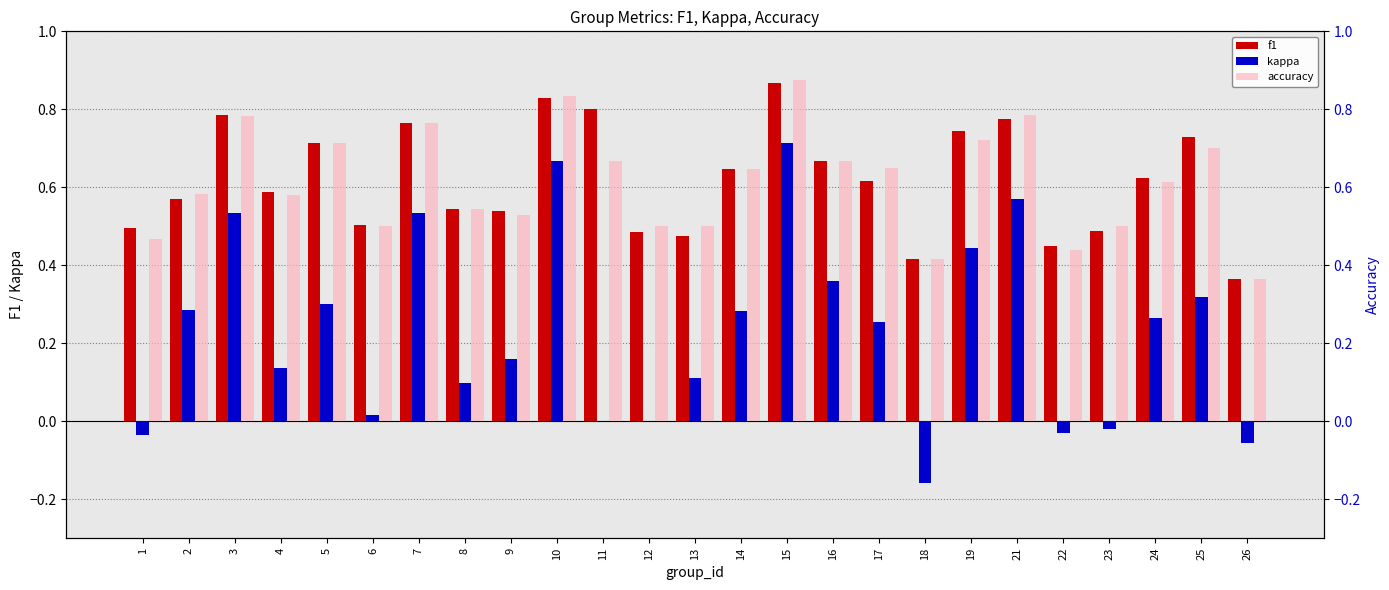

What is the value of the accuracy bar at the 5th from the left?

0.7